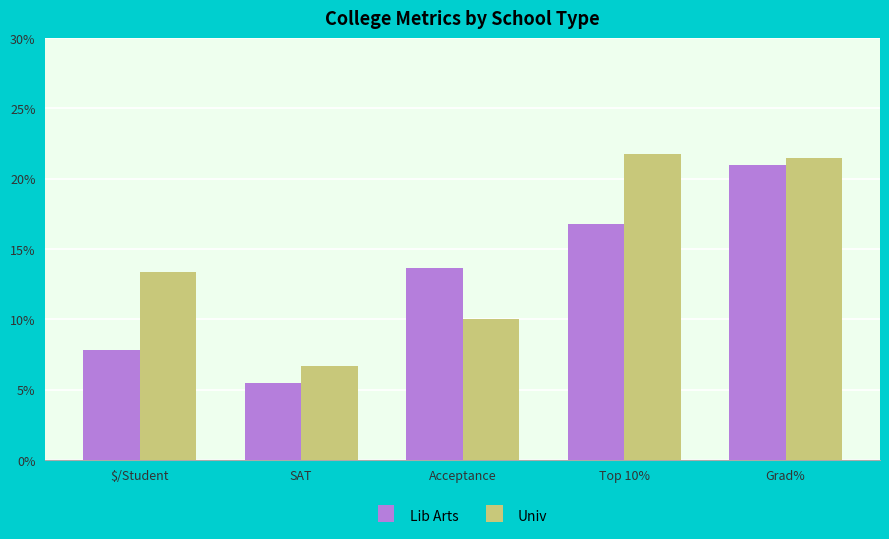

At how many categories does at least one series exceed 21?

2